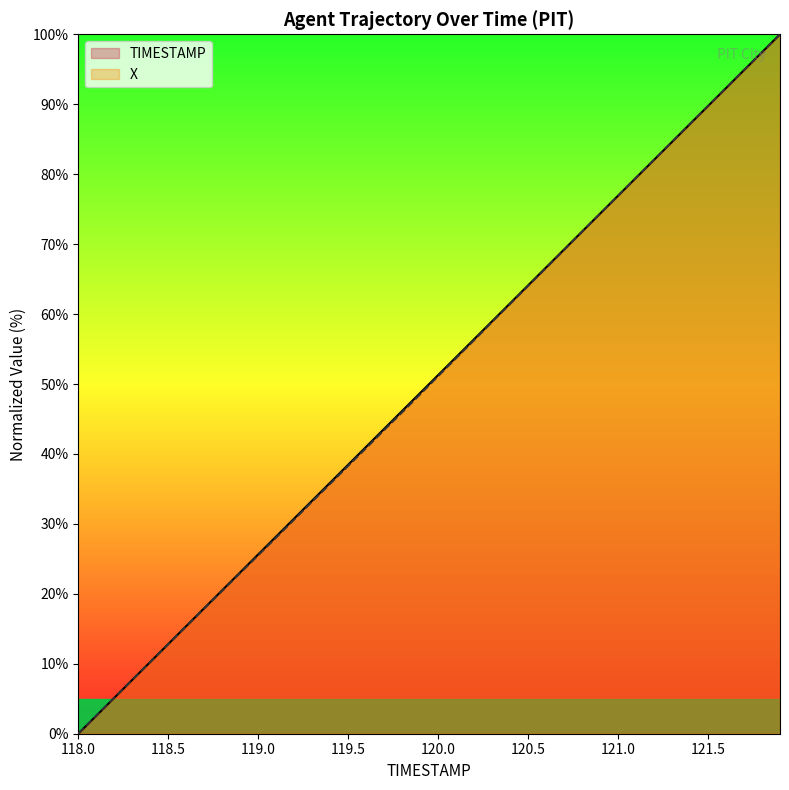

Reading right to left, list all the values displayed in this chart.

TIMESTAMP: 121.9=100.0	121.8=97.4	121.7=94.9	121.6=92.3	121.5=89.7	121.4=87.2	121.3=84.6	121.2=82.1	121.1=79.5	121.0=76.9	120.9=74.4	120.8=71.8	120.7=69.2	120.6=66.7	120.5=64.1	120.4=61.5	120.3=59.0	120.2=56.4	120.1=53.8	120.0=51.3	119.9=48.7	119.8=46.2	119.7=43.6	119.6=41.0	119.5=38.5	119.4=35.9	119.3=33.3	119.2=30.8	119.1=28.2	119.0=25.6	118.9=23.1	118.8=20.5	118.7=17.9	118.6=15.4	118.5=12.8	118.4=10.3	118.3=7.7	118.2=5.1	118.1=2.6	118.0=0.0
X: 121.9=100.0	121.8=97.4	121.7=94.9	121.6=92.3	121.5=89.7	121.4=87.2	121.3=84.6	121.2=82.1	121.1=79.5	121.0=76.9	120.9=74.3	120.8=71.8	120.7=69.2	120.6=66.6	120.5=64.0	120.4=61.5	120.3=58.9	120.2=56.3	120.1=53.7	120.0=51.1	119.9=48.5	119.8=46.0	119.7=43.4	119.6=40.8	119.5=38.3	119.4=35.7	119.3=33.2	119.2=30.6	119.1=28.1	119.0=25.5	118.9=23.0	118.8=20.4	118.7=17.9	118.6=15.4	118.5=12.8	118.4=10.3	118.3=7.7	118.2=5.1	118.1=2.6	118.0=0.0